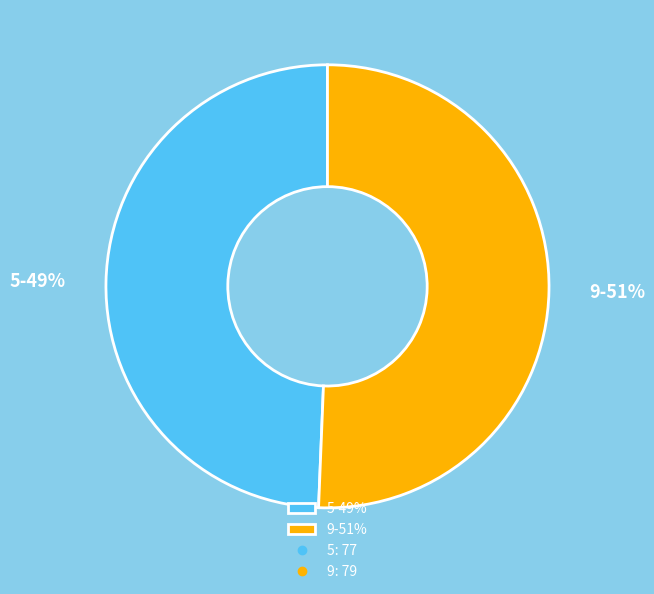

To the nearest percent, what is the combined percentage of 9 and 5?

100%